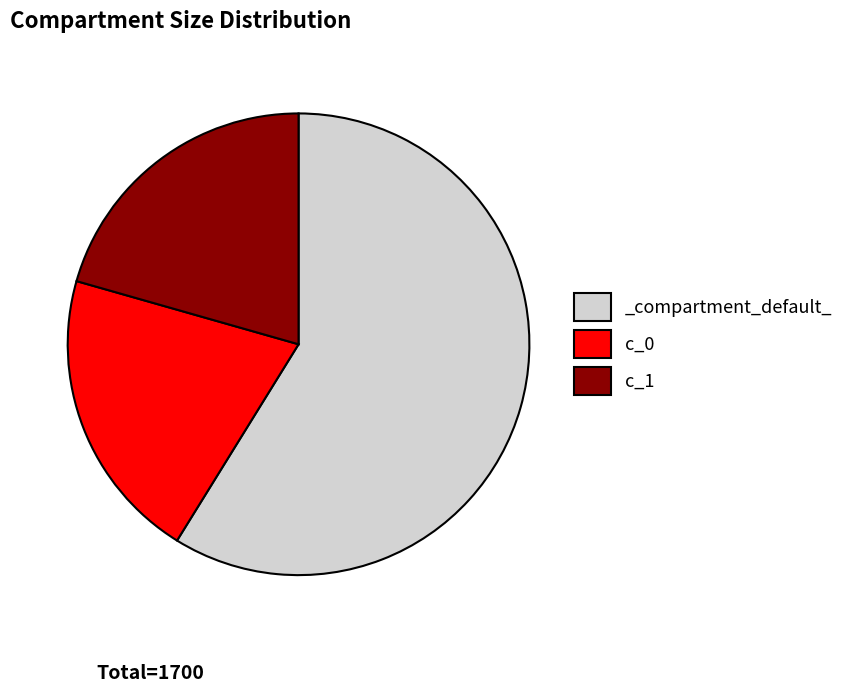

Does _compartment_default_ account for over 50% of the chart?

Yes